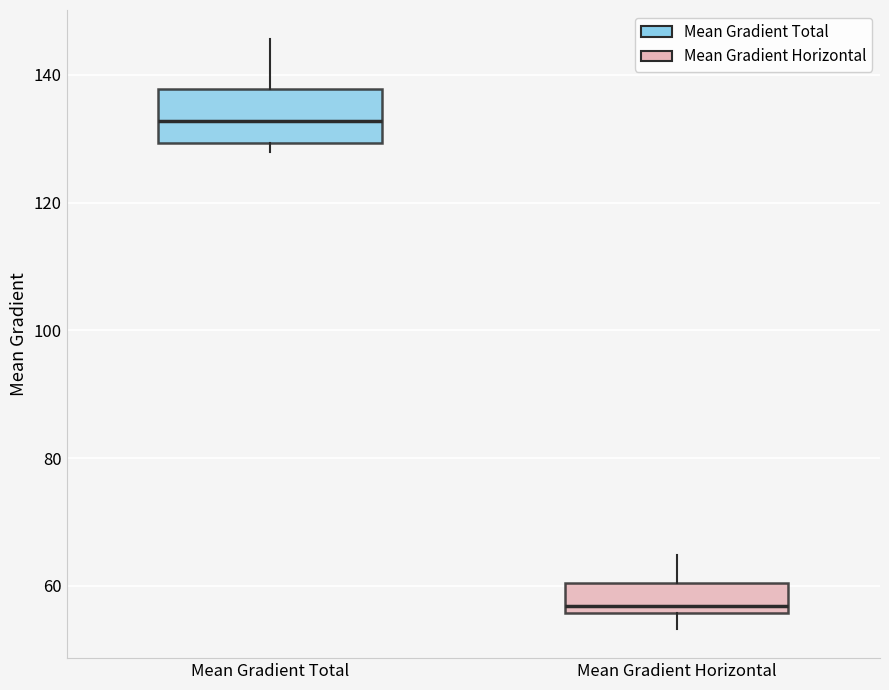

Reading left to right, read every box against the y-axis: the position of its median line, the range the box covers, and the ends of its whiskers. The values are not printed on the chart, so give them approximately, as read against the axis.

Mean Gradient Total: median 132, box 130 to 138, whiskers 128 to 146
Mean Gradient Horizontal: median 56 (just above the box's lower edge), box 56 to 60, whiskers 54 to 64